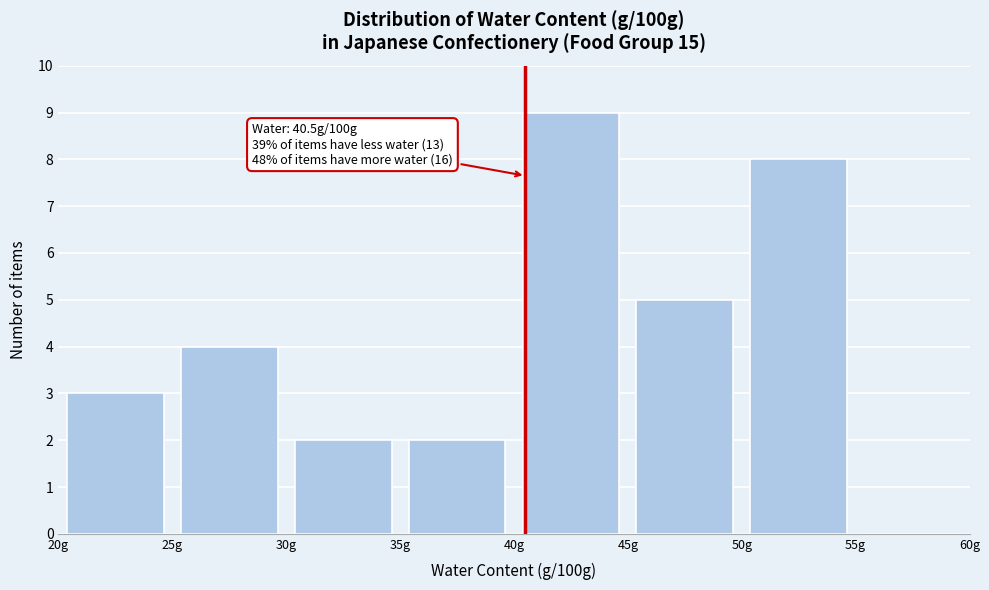

Over which range of the x-axis is the bar tallest?

40 to 45